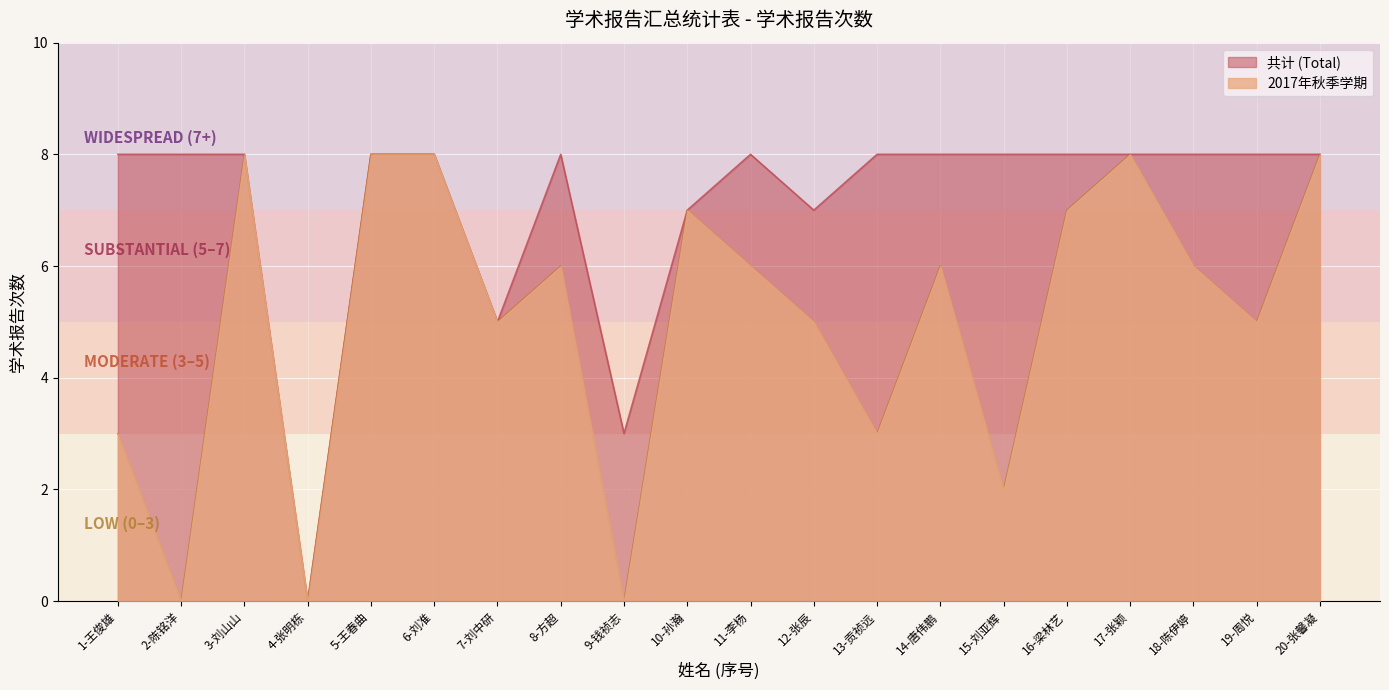

Which has a higher value, 20-张馨凝 or 10-孙瀚?

20-张馨凝